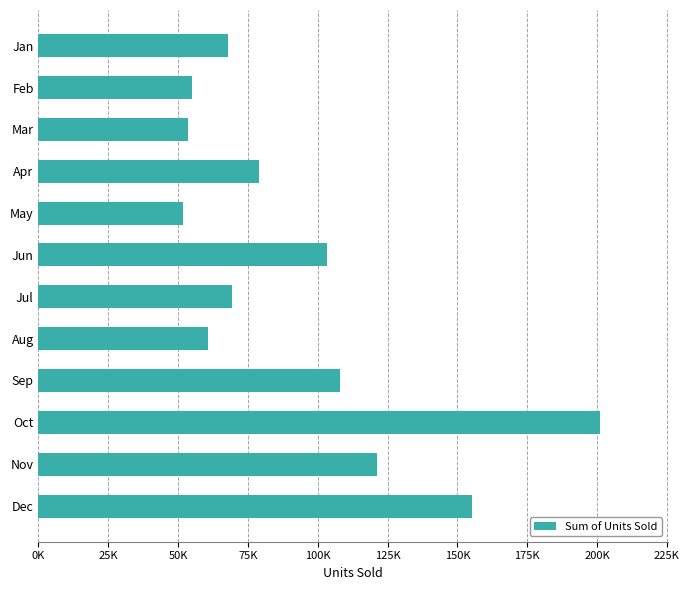

Which category has the highest value across all series?

Oct